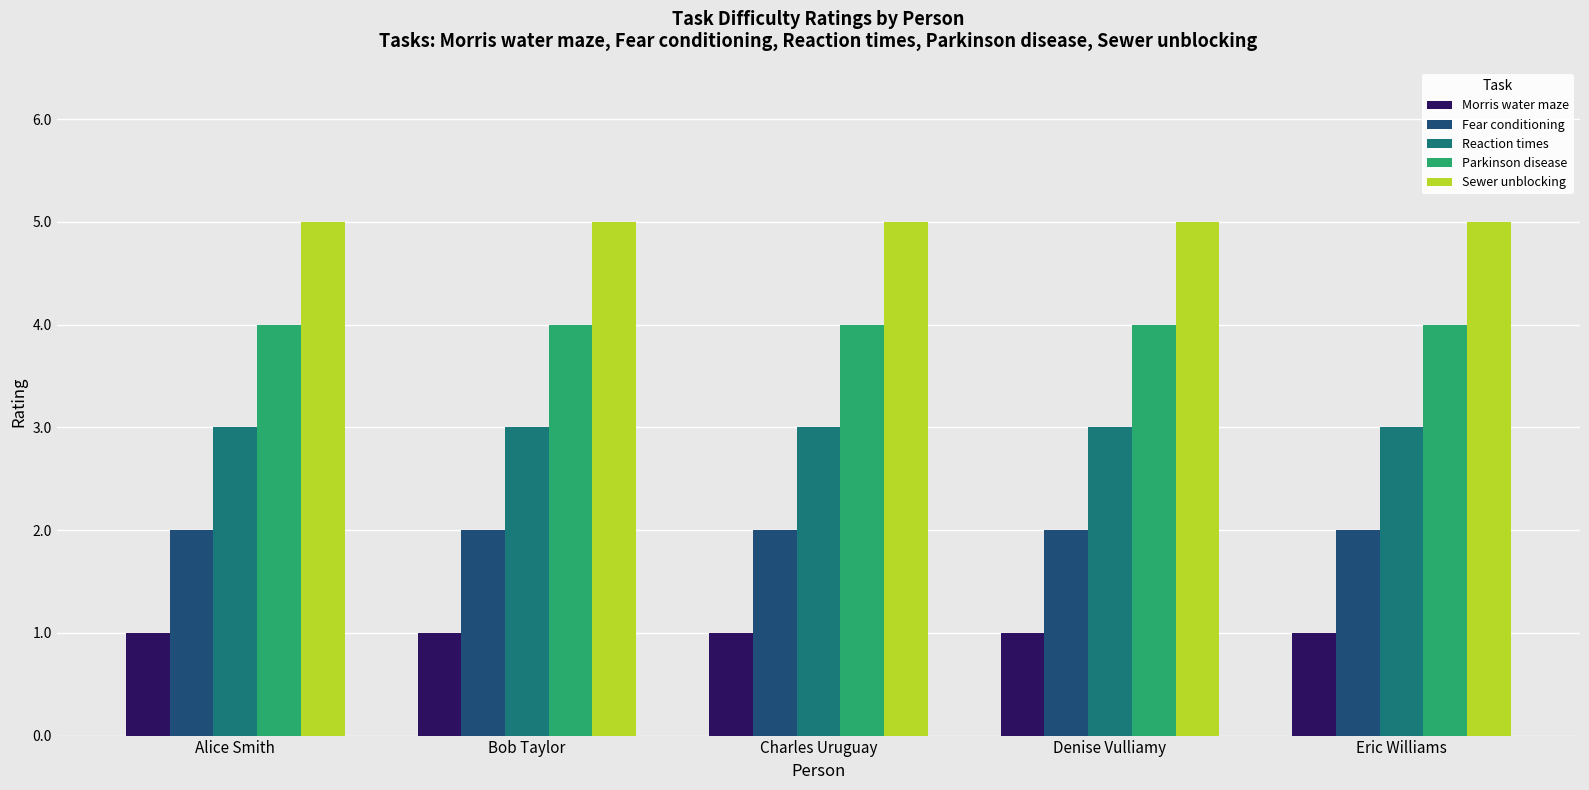

What position from the right is Eric Williams?

1